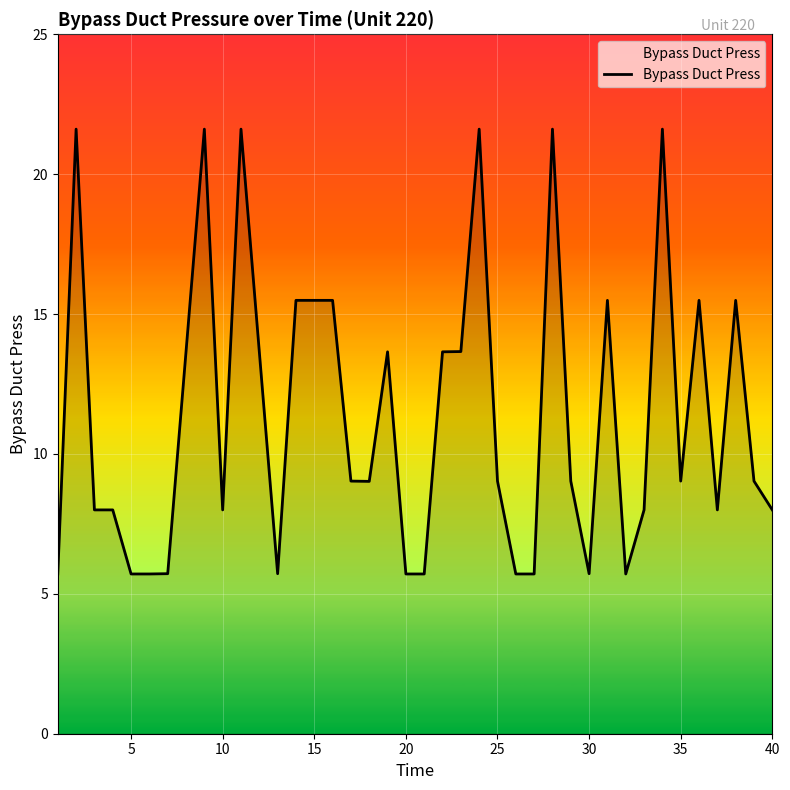

What is the maximum value shown in the chart?

21.6